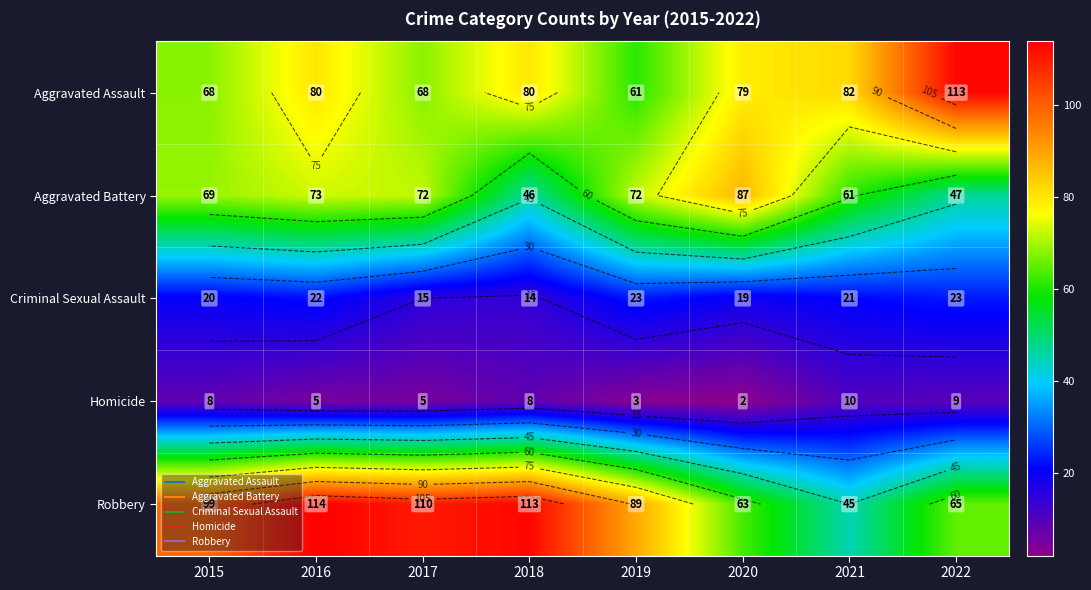

Read the Aggravated Assault value at 2020, to the nearest 5.

80